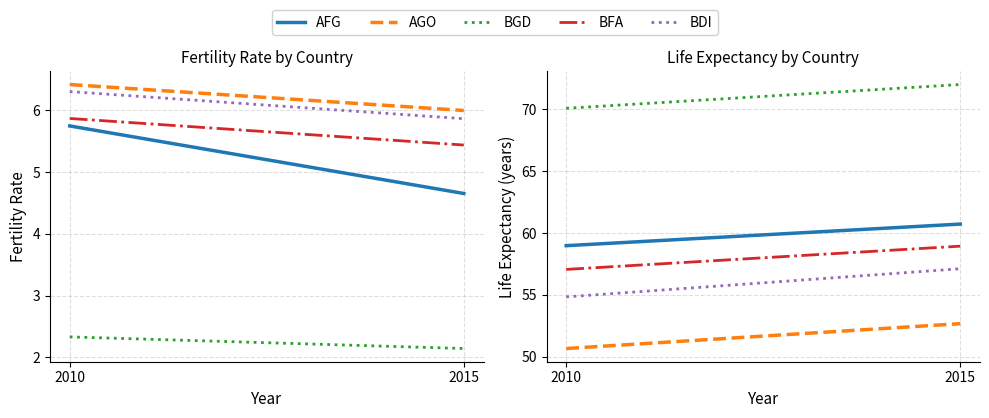

Which series has the largest total across all categories?

BGD